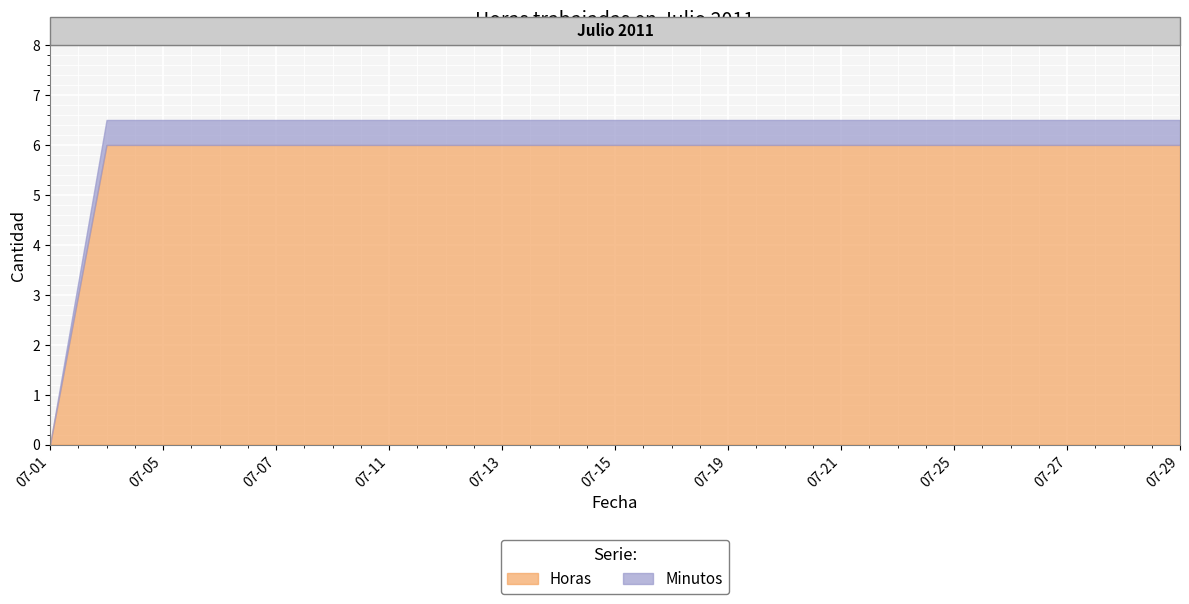

The value of Horas at 07-13 is 8.2. True or false?

False